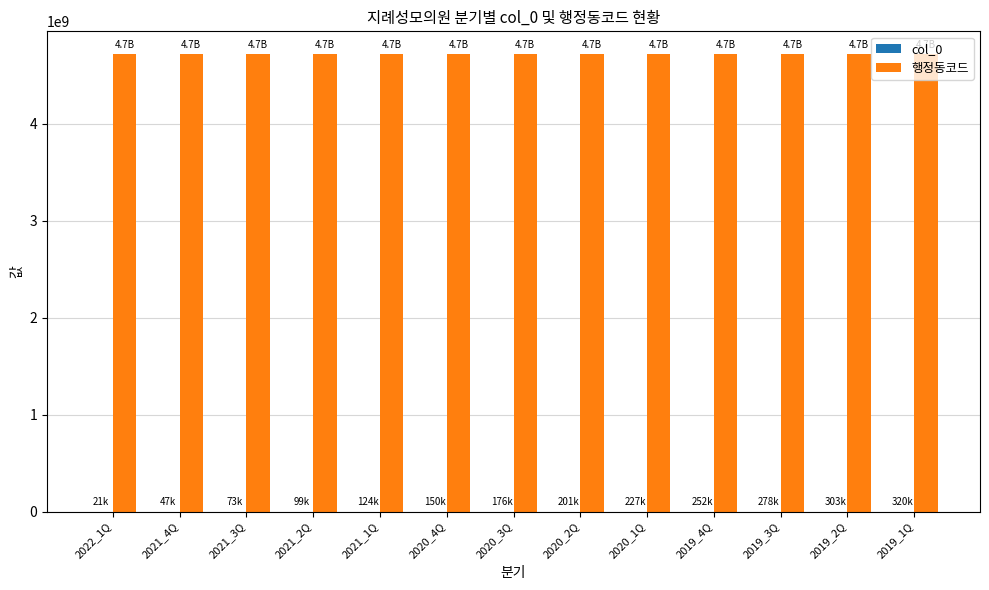

What is the maximum value shown in the chart?

4715042000